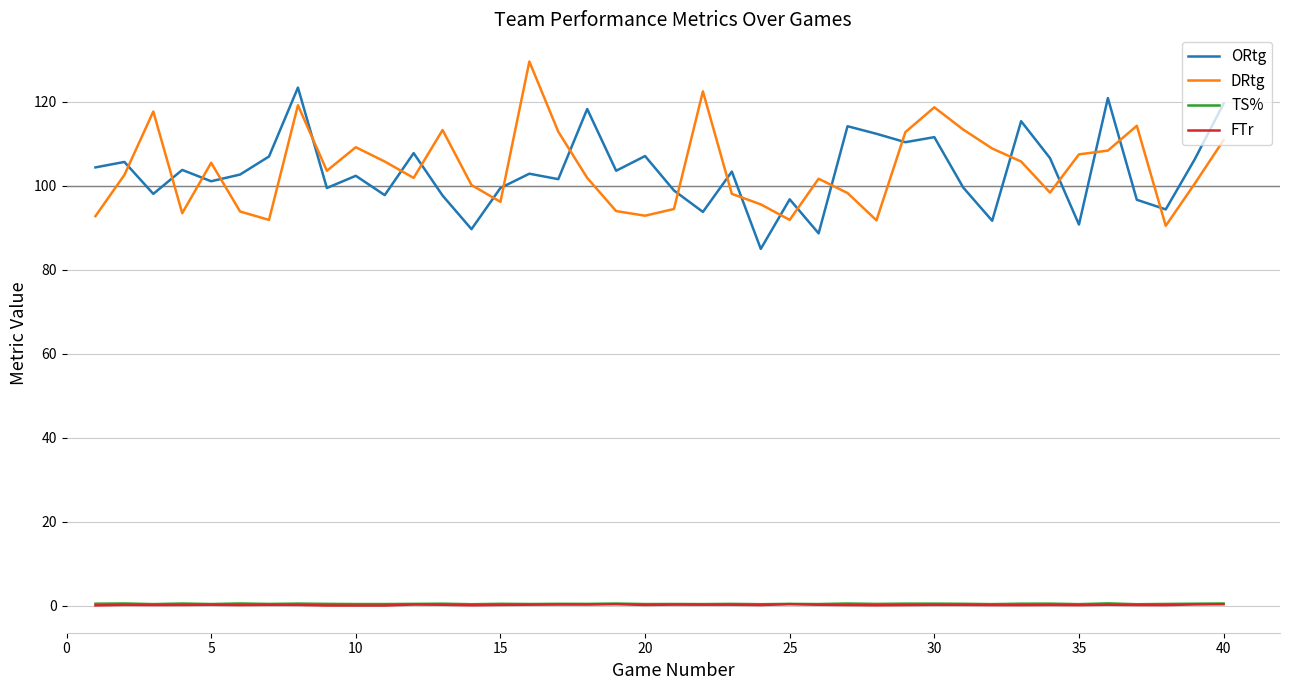

True or false: FTr and DRtg cross at least once.

False